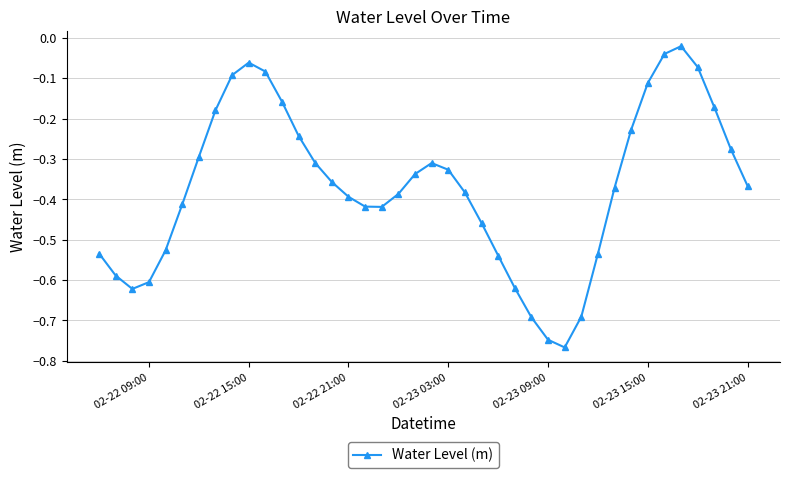

How many points are lower than both their immediate neighbors (excluding endpoints)?

3